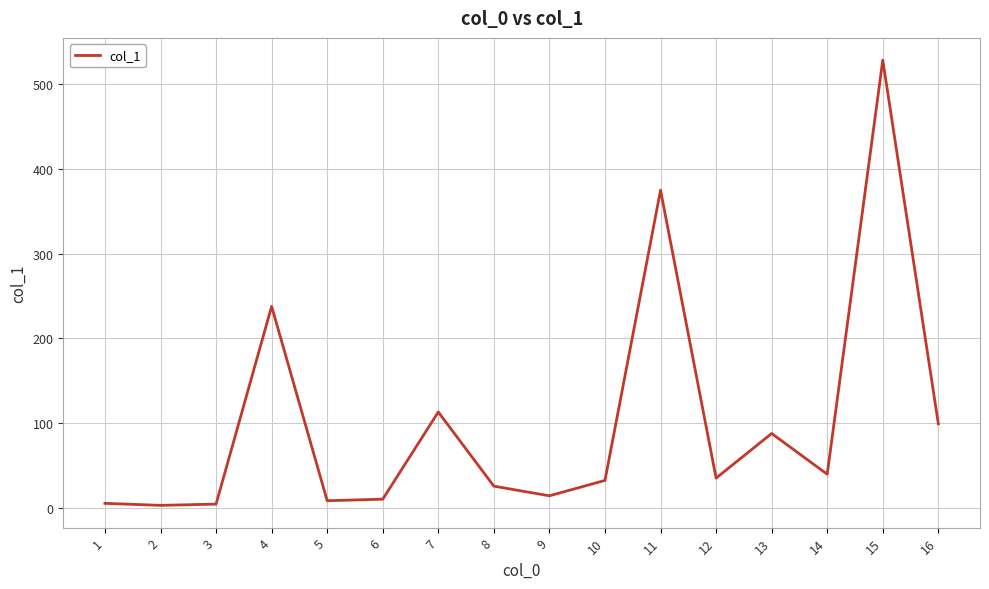

What is the difference between the maximum and minimum values?

525.9